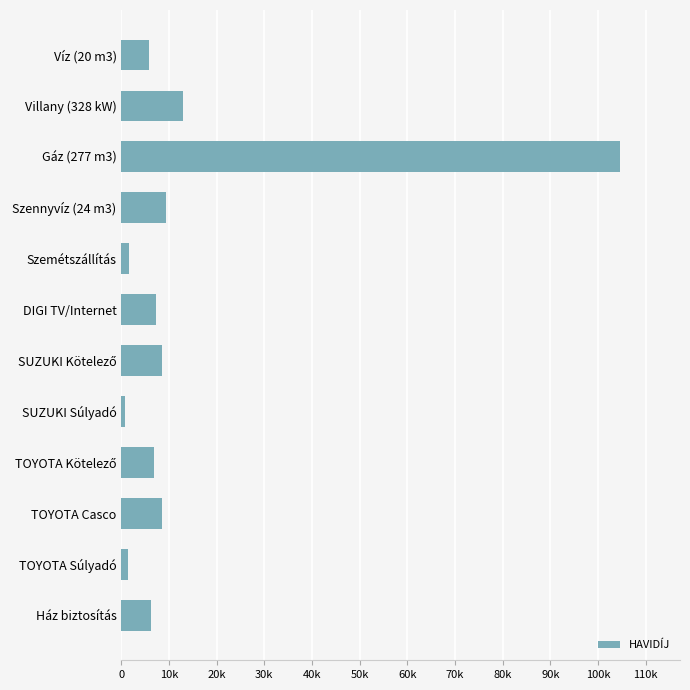

What is the sum of all values?

173848